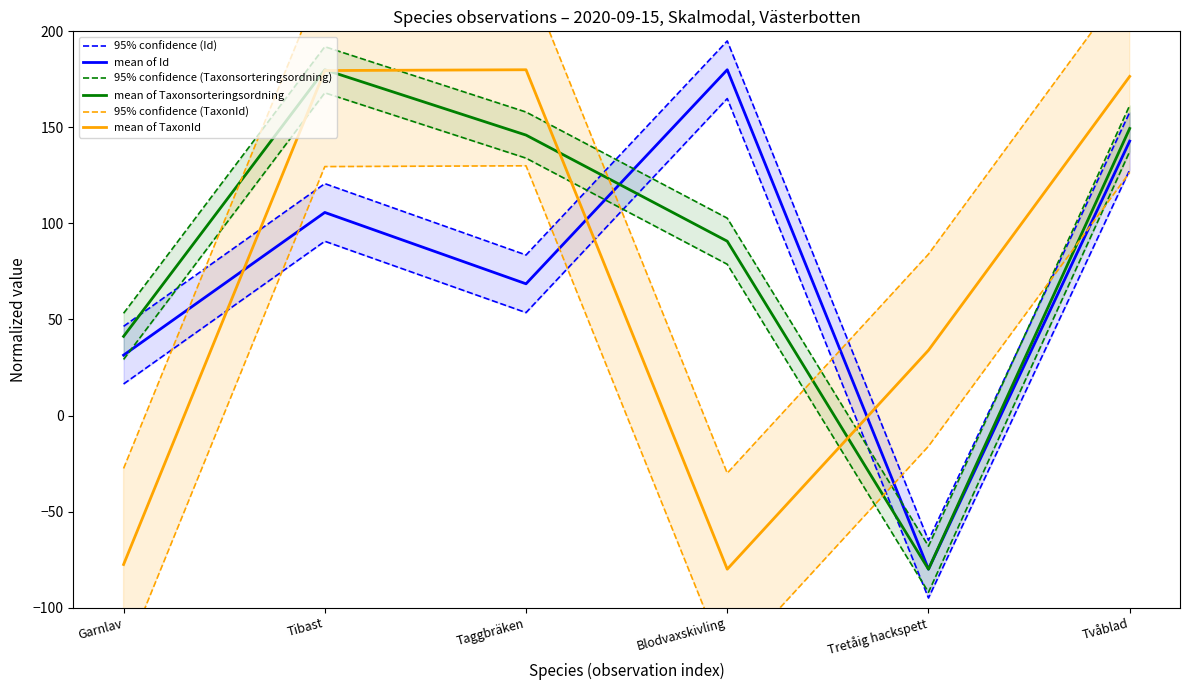

True or false: 95% confidence (Id) and mean of Id intersect in this chart.

False